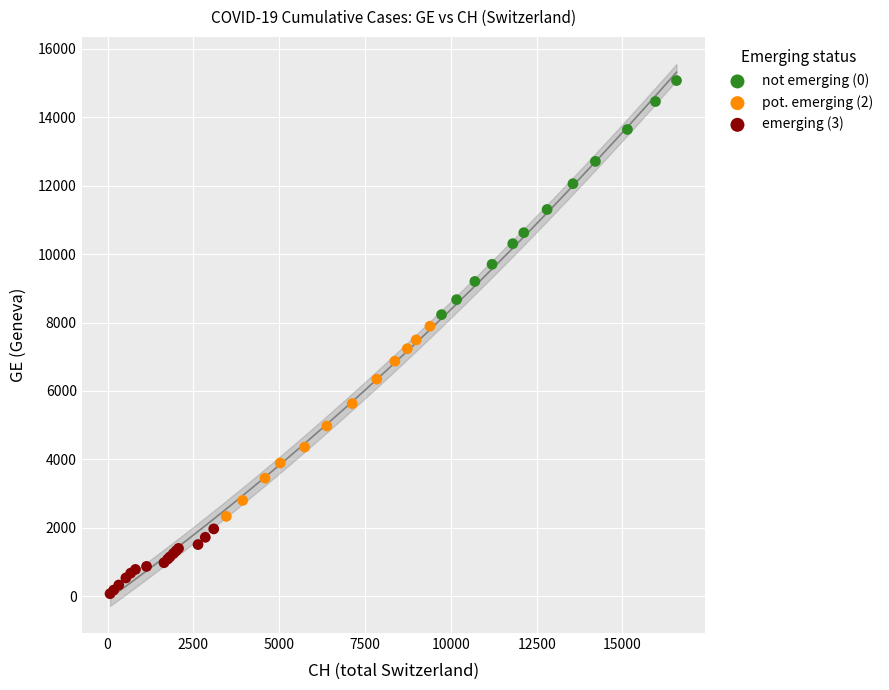

Which series contains the highest Y value?

not emerging (0)